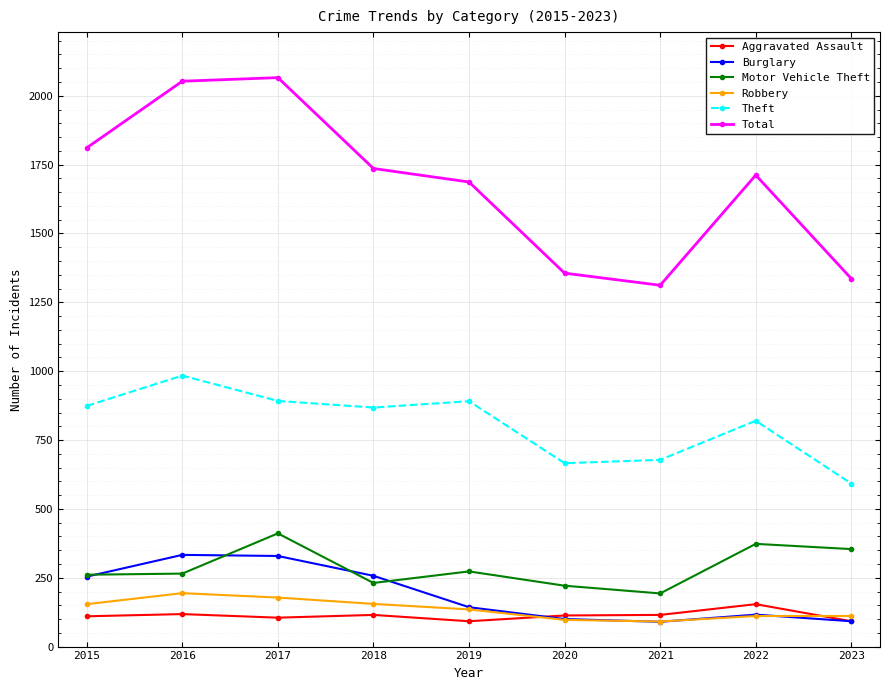

Which series has the largest total across all categories?

Total